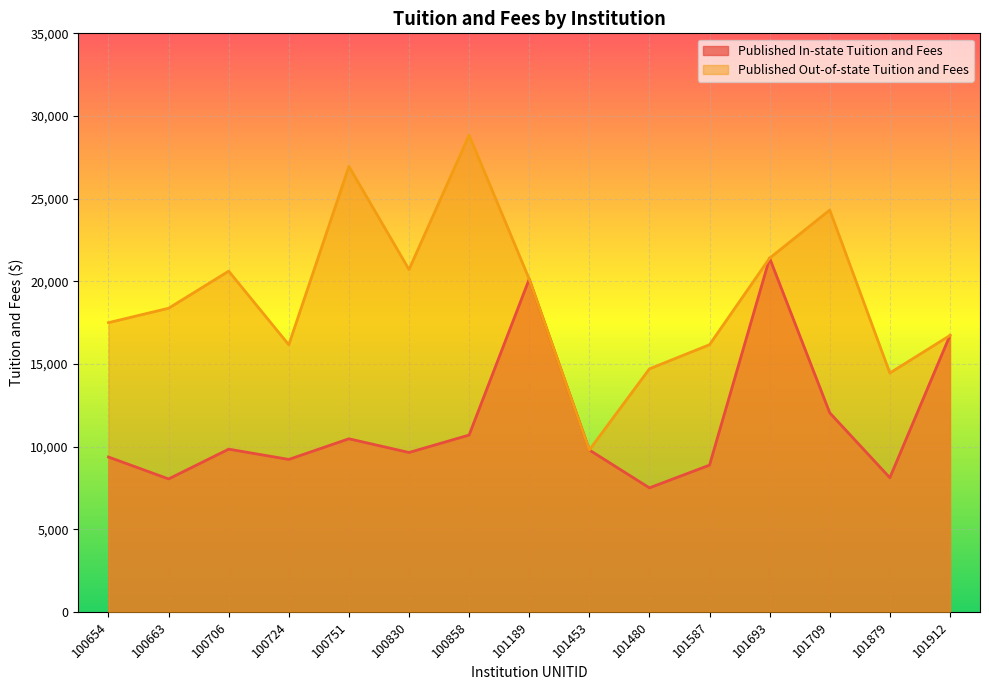

Which series has the largest range (max minus min)?

Published Out-of-state Tuition and Fees